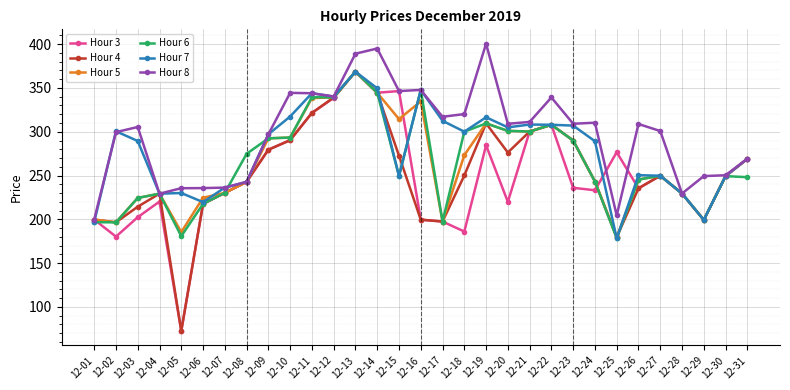

Which category has the highest value in the Hour 4 series?

12-13